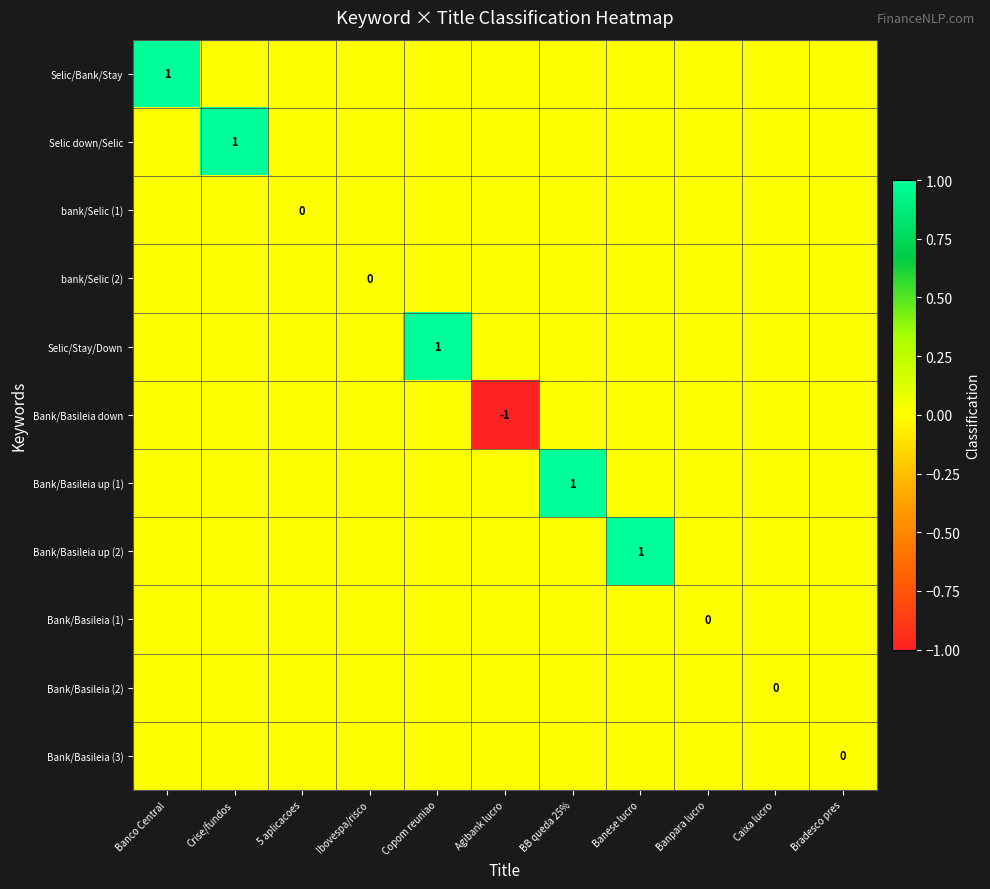

True or false: Bank/Basileia up (1) has a value of 1 at BB queda 25%.

True